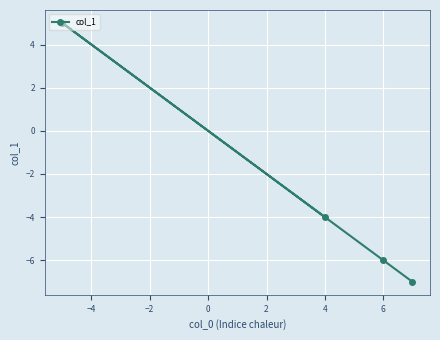

Reading right to left, extract all data points from this chart.

-7	-6	5	-4